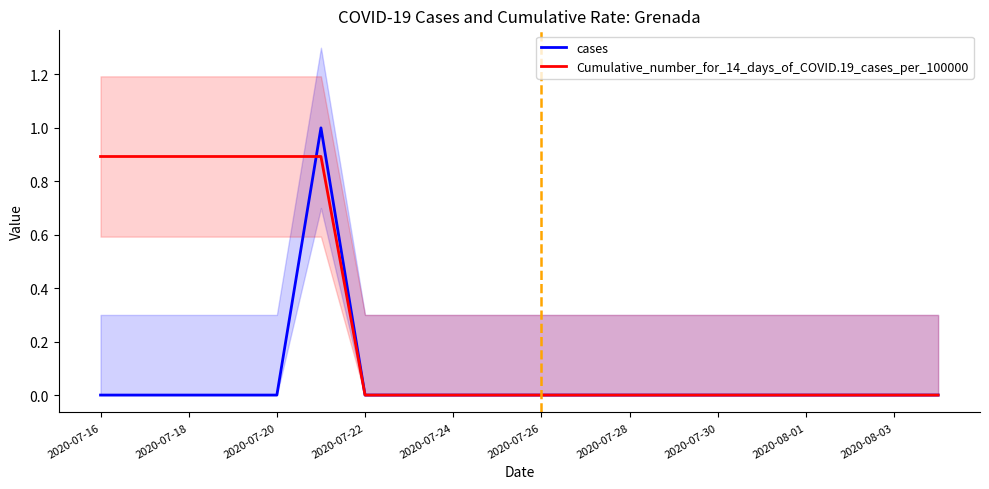

What is the maximum value shown in the chart?

1.0